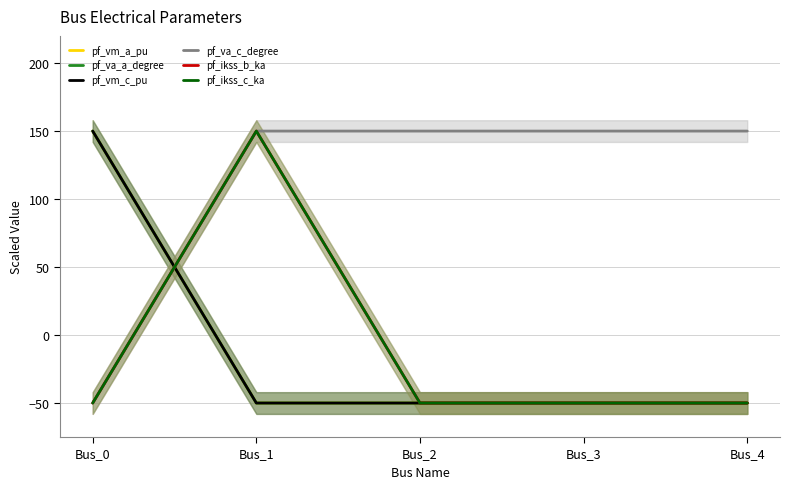

At how many categories does at least one series exceed 85?

5